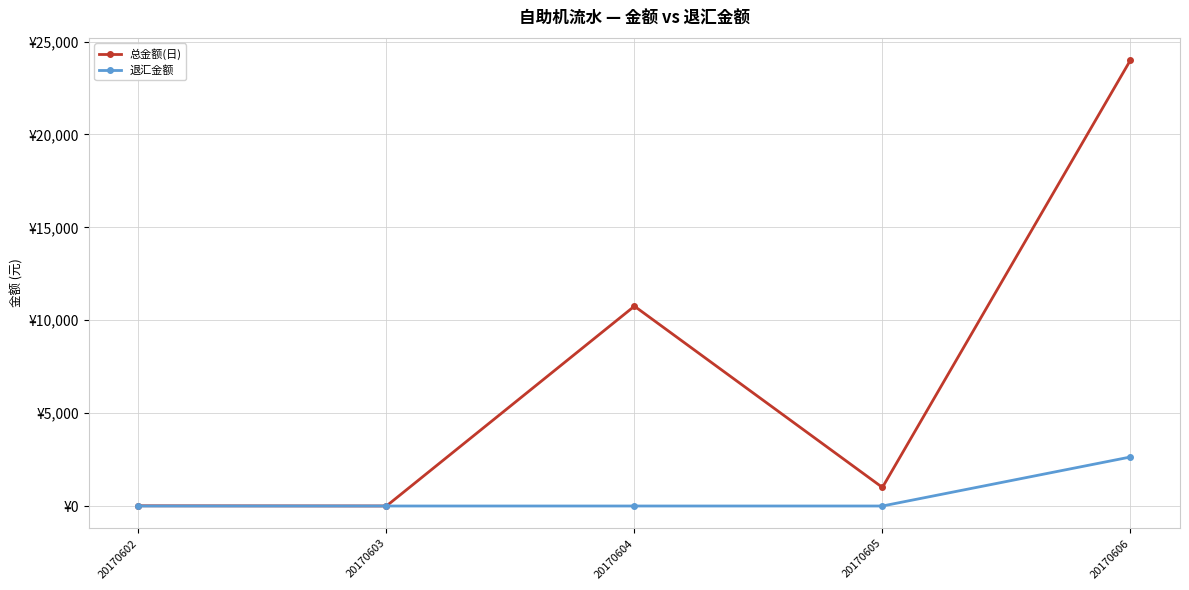

Between 20170602 and 20170606, which series saw the biggest shift?

总金额(日)